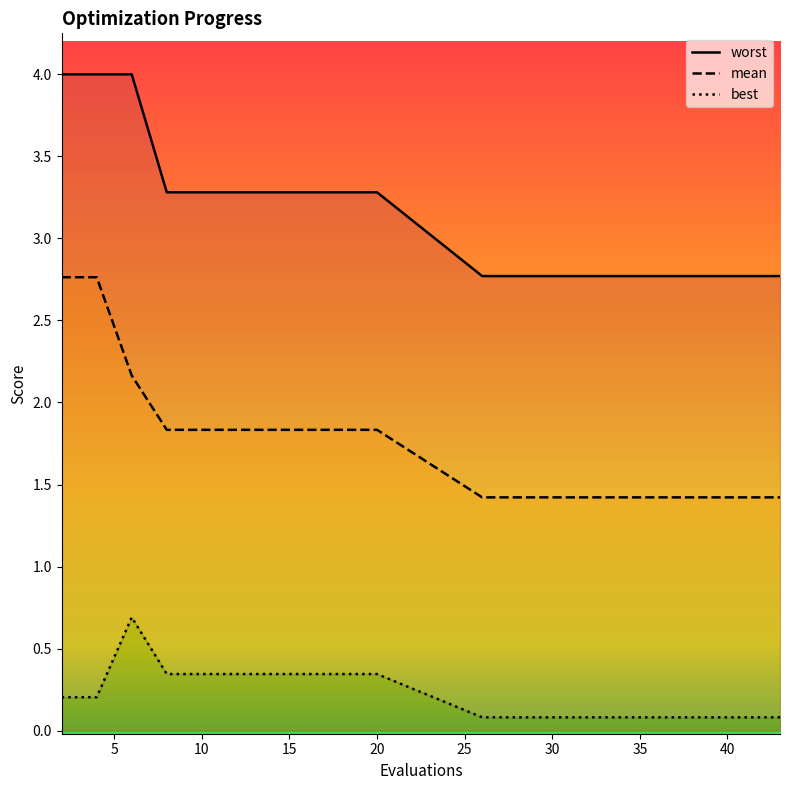

Is it true that best equals 0.1 at 33?

True